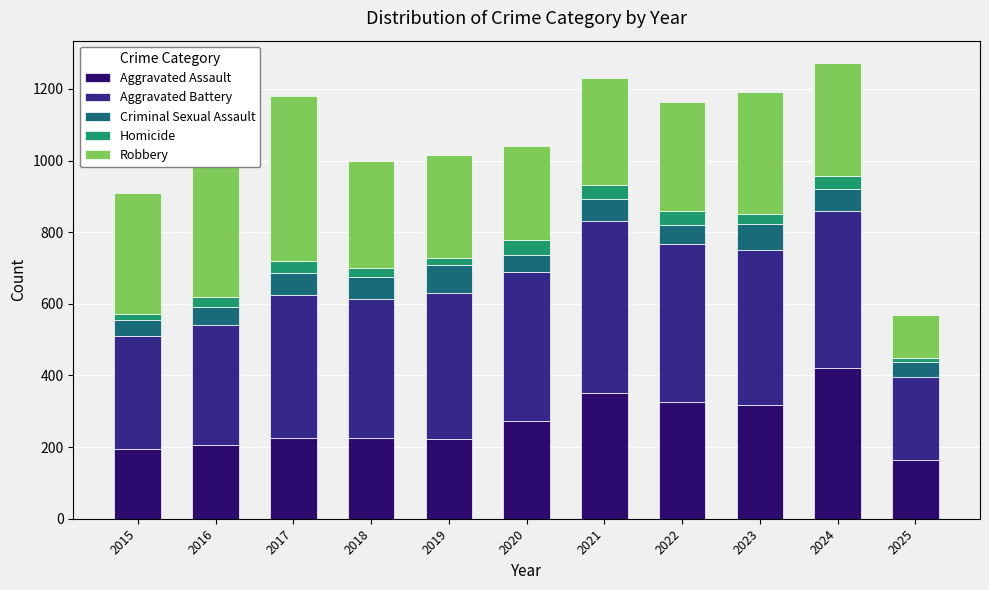

What is the approximate value of Aggravated Assault at 2017?

225